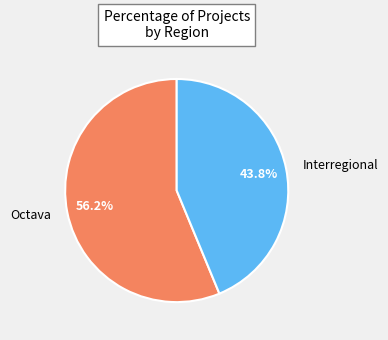

Which slice represents more than half of the pie?

Octava